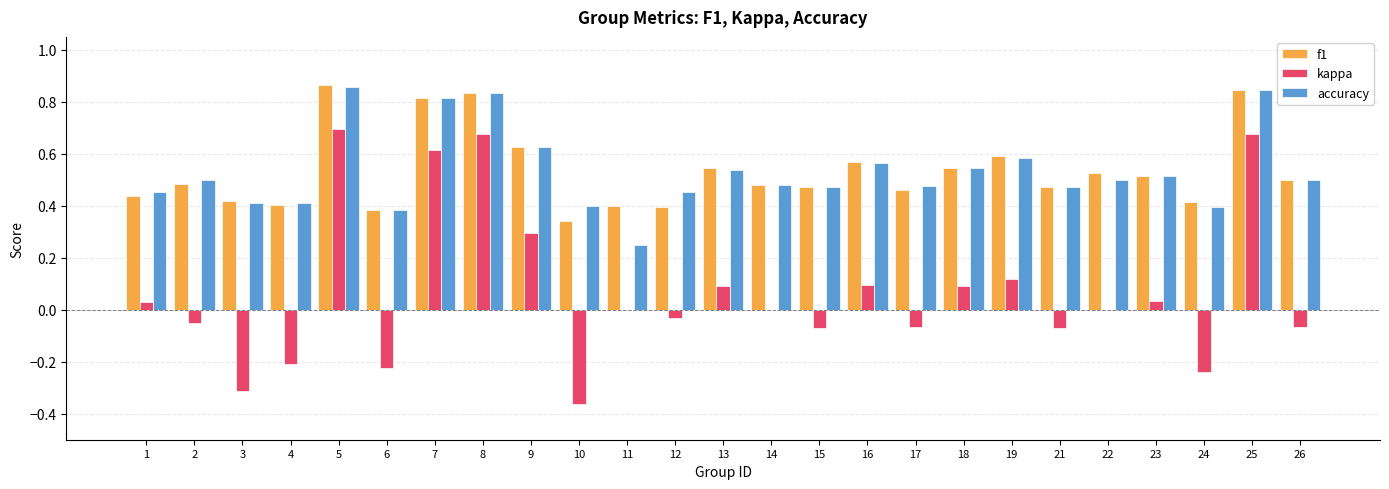

Between 1 and 9, which series saw the biggest shift?

kappa